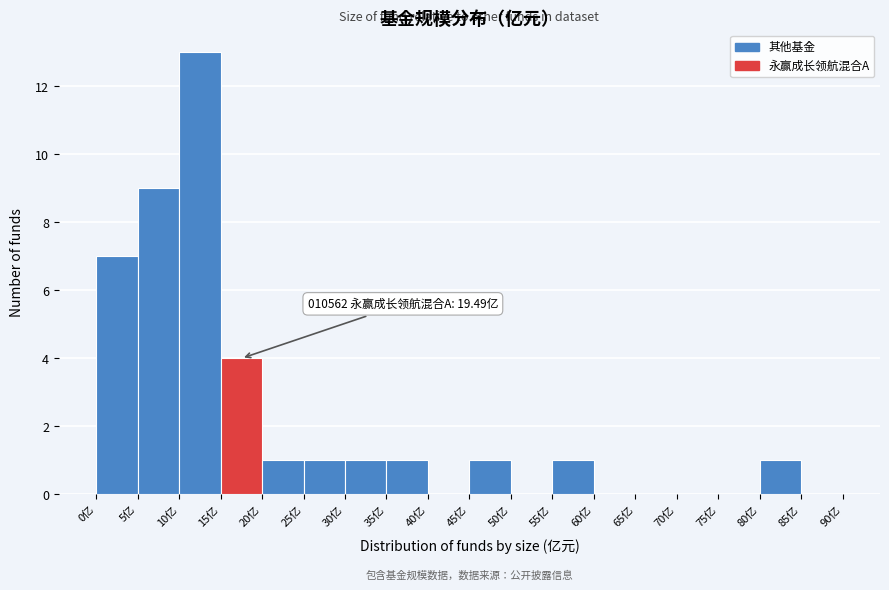

Which range on the x-axis has the tallest bar?

10 to 15